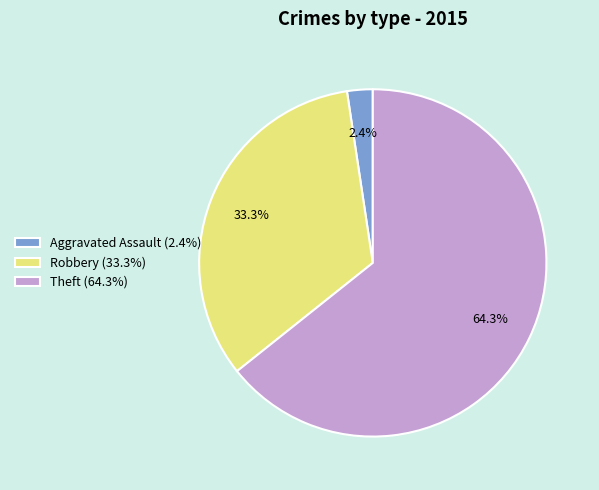

To the nearest percent, what is the difference between the largest and smallest slice percentages?

62%